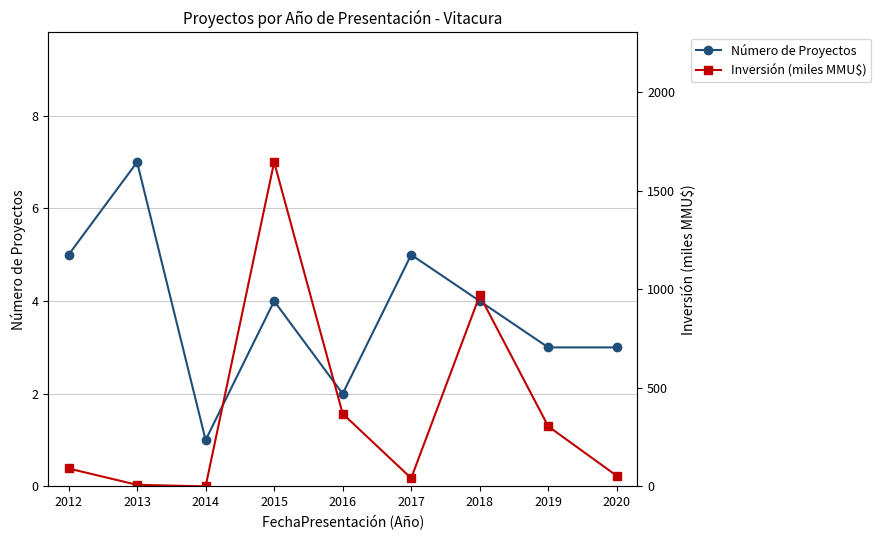

How many data points does each series have?

9